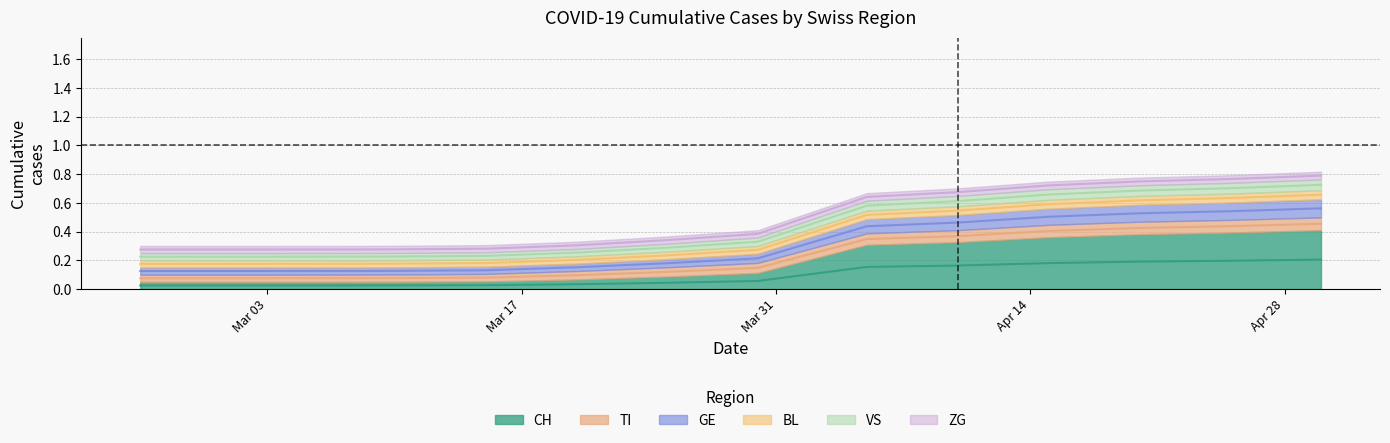

Is it true that VS equals 0.2 at 2020-03-01?

True